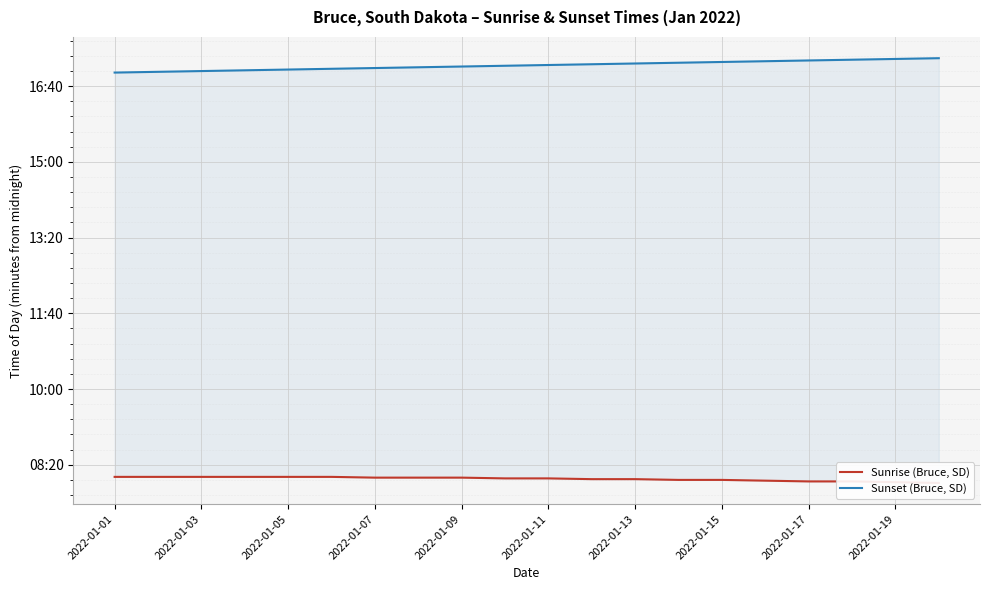

What is the greatest value displayed?

1037